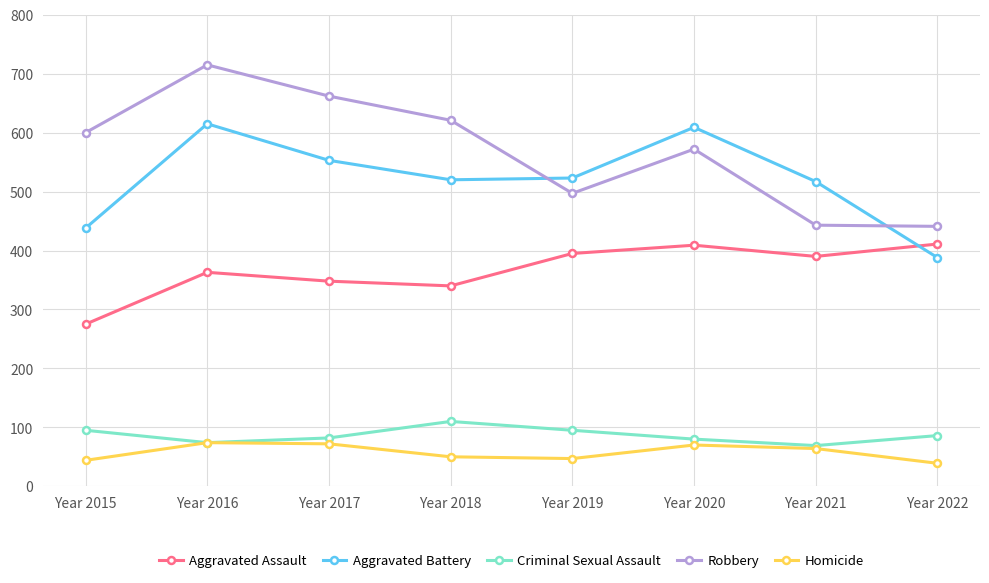

What is the difference between the Homicide values at Year 2015 and Year 2016?

30